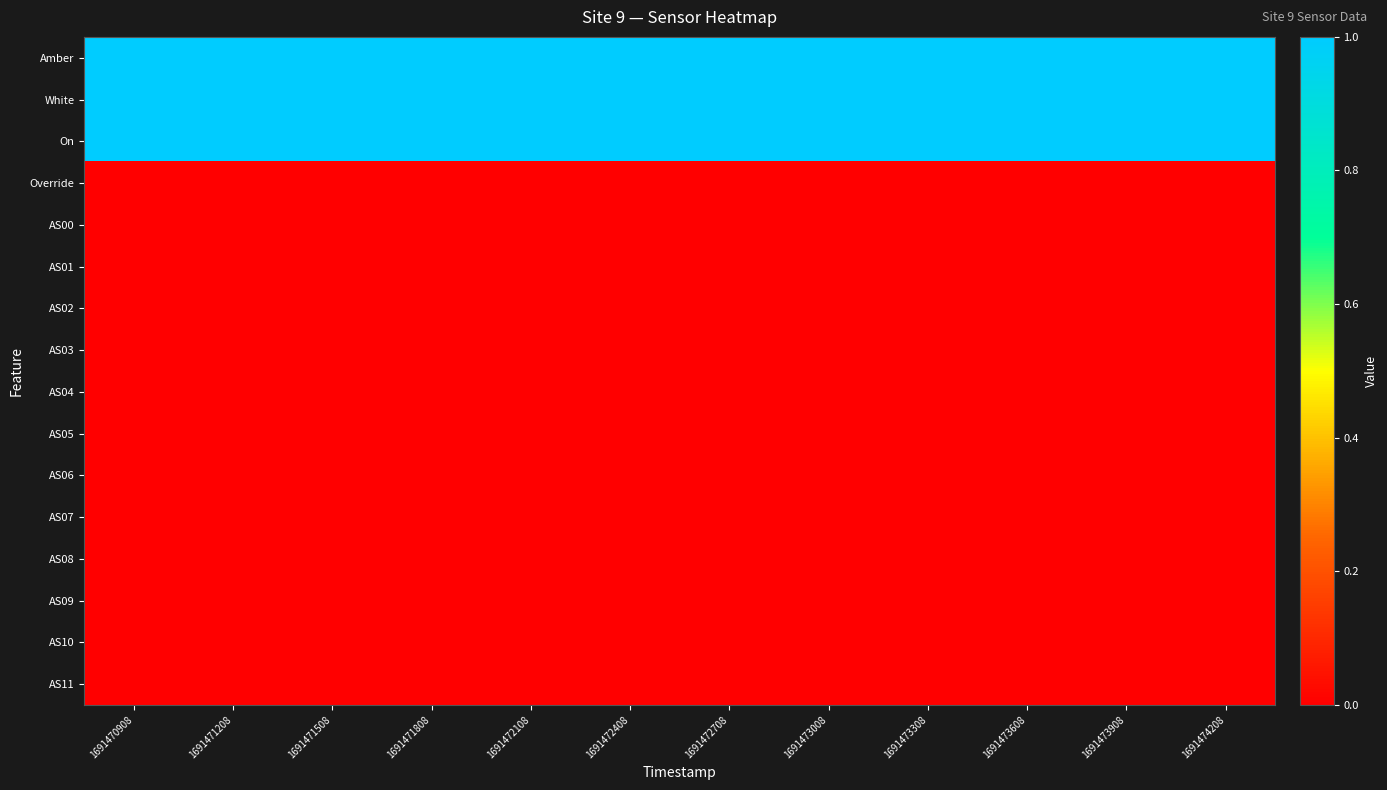

Rank the series by their maximum value, from highest to lowest.

Amber, White, On, Override, AS00, AS01, AS02, AS03, AS04, AS05, AS06, AS07, AS08, AS09, AS10, AS11